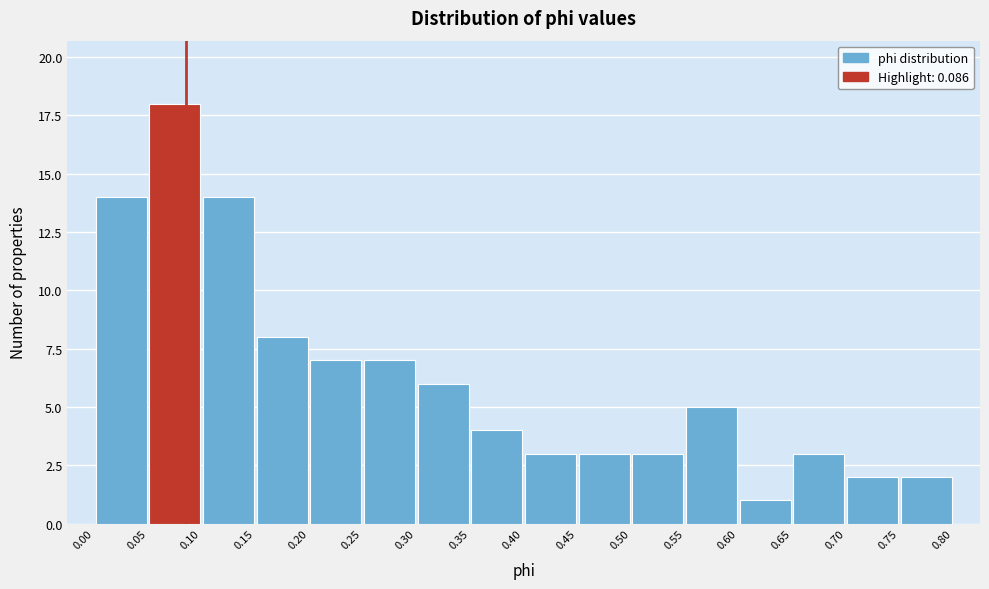

What is the height of the bar covering 0.70 to 0.75 on the x-axis? The values are not printed on the chart, so give them approximately, as read against the axis.

2